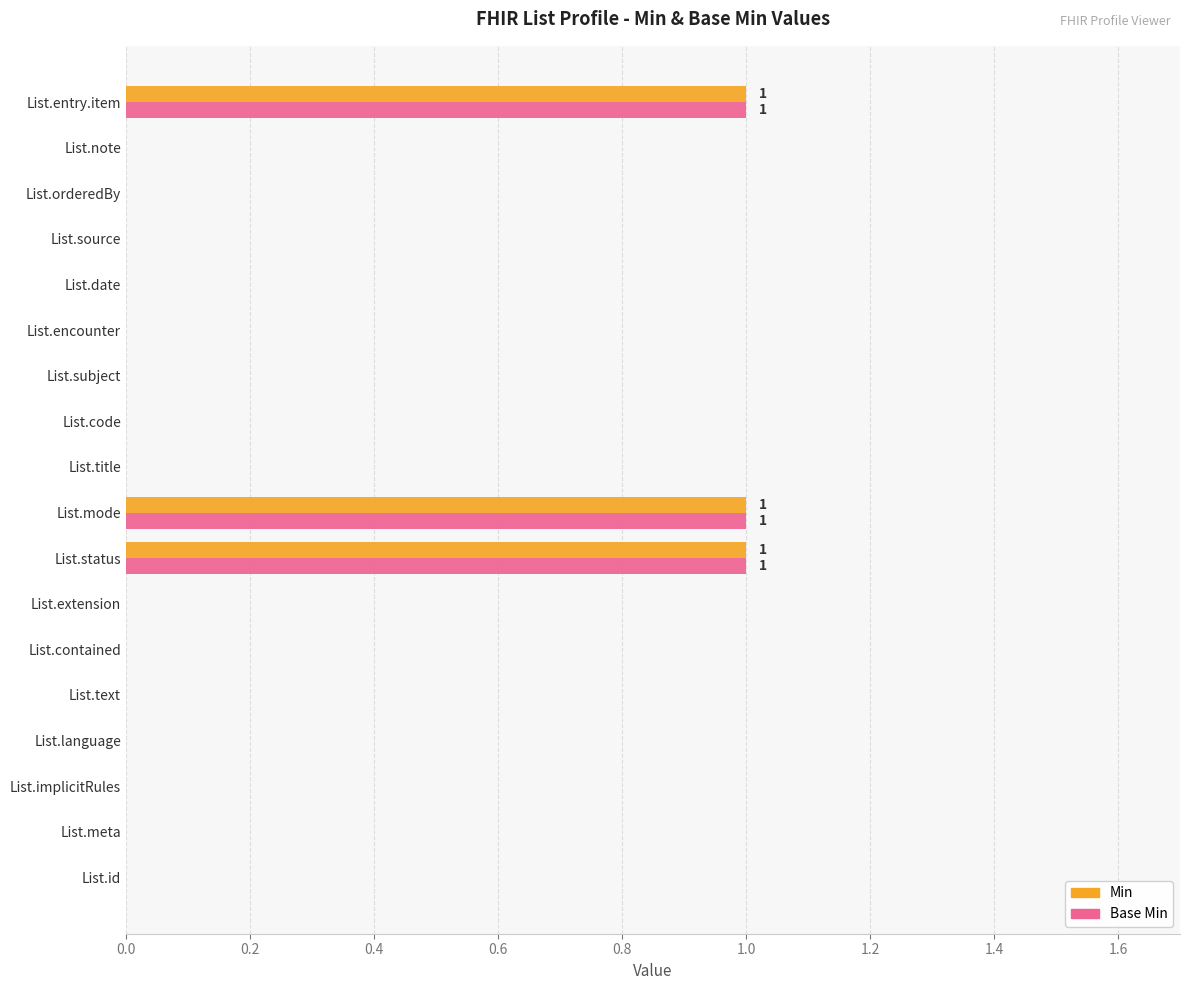

What is the sum of all Base Min values?

3